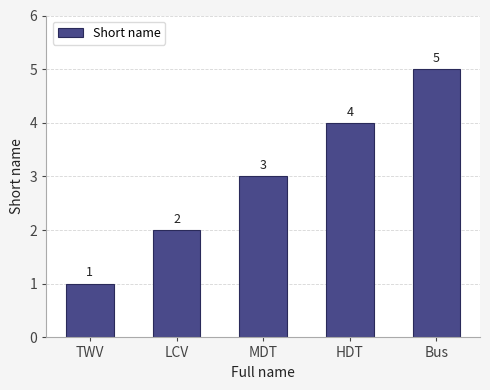

Reading left to right, list all the values displayed in this chart.

1	2	3	4	5